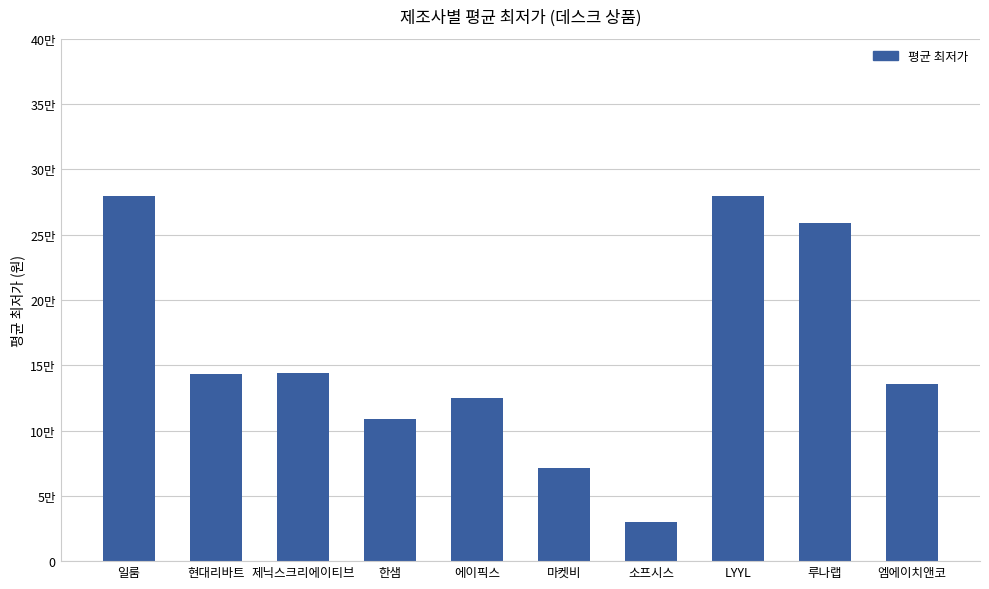

What position from the right is 일룸?

10